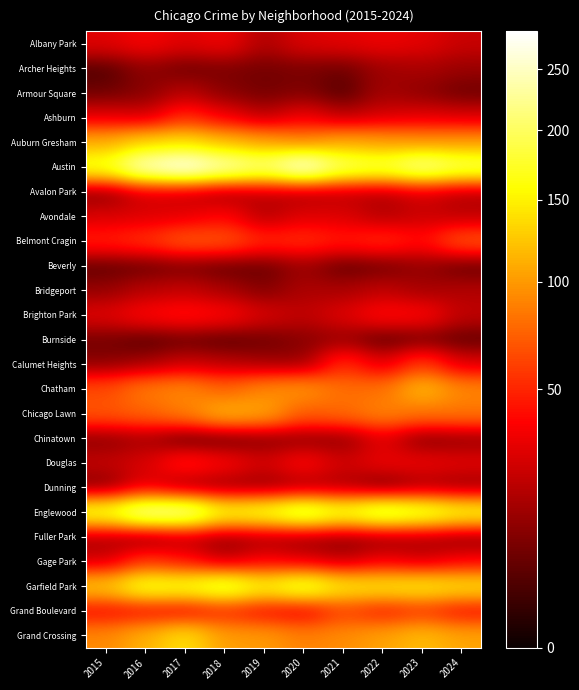

Reading left to right, what are all the values shown in this chart?

Albany Park: 2015=29	2016=36	2017=29	2018=34	2019=17	2020=28	2021=30	2022=33	2023=30	2024=23
Archer Heights: 2015=3	2016=11	2017=6	2018=8	2019=7	2020=8	2021=6	2022=14	2023=16	2024=13
Armour Square: 2015=6	2016=10	2017=19	2018=10	2019=7	2020=9	2021=3	2022=15	2023=11	2024=6
Ashburn: 2015=29	2016=24	2017=51	2018=33	2019=19	2020=33	2021=19	2022=26	2023=29	2024=26
Auburn Gresham: 2015=110	2016=130	2017=137	2018=117	2019=104	2020=90	2021=108	2022=102	2023=97	2024=100
Austin: 2015=173	2016=256	2017=284	2018=243	2019=214	2020=272	2021=202	2022=189	2023=227	2024=197
Avalon Park: 2015=8	2016=25	2017=21	2018=12	2019=19	2020=15	2021=19	2022=17	2023=25	2024=17
Avondale: 2015=27	2016=28	2017=30	2018=39	2019=18	2020=29	2021=28	2022=18	2023=24	2024=20
Belmont Cragin: 2015=48	2016=55	2017=71	2018=69	2019=51	2020=54	2021=46	2022=53	2023=41	2024=69
Beverly: 2015=4	2016=5	2017=7	2018=4	2019=5	2020=13	2021=4	2022=6	2023=12	2024=4
Bridgeport: 2015=12	2016=19	2017=22	2018=16	2019=9	2020=17	2021=16	2022=21	2023=15	2024=18
Brighton Park: 2015=29	2016=39	2017=44	2018=39	2019=27	2020=21	2021=29	2022=41	2023=39	2024=21
Burnside: 2015=7	2016=3	2017=5	2018=3	2019=6	2020=10	2021=12	2022=3	2023=6	2024=4
Calumet Heights: 2015=10	2016=14	2017=23	2018=19	2019=14	2020=12	2021=53	2022=28	2023=58	2024=27
Chatham: 2015=64	2016=85	2017=92	2018=74	2019=92	2020=99	2021=79	2022=81	2023=119	2024=91
Chicago Lawn: 2015=69	2016=75	2017=87	2018=115	2019=107	2020=71	2021=78	2022=90	2023=81	2024=83
Chinatown: 2015=10	2016=15	2017=2	2018=3	2019=8	2020=10	2021=10	2022=29	2023=8	2024=11
Douglas: 2015=22	2016=27	2017=48	2018=38	2019=26	2020=40	2021=25	2022=33	2023=33	2024=30
Dunning: 2015=7	2016=29	2017=12	2018=11	2019=10	2020=14	2021=15	2022=4	2023=14	2024=11
Englewood: 2015=172	2016=232	2017=230	2018=161	2019=171	2020=206	2021=172	2022=204	2023=186	2024=161
Fuller Park: 2015=15	2016=7	2017=17	2018=10	2019=15	2020=11	2021=9	2022=11	2023=14	2024=9
Gage Park: 2015=24	2016=54	2017=41	2018=20	2019=34	2020=27	2021=19	2022=32	2023=24	2024=35
Garfield Park: 2015=127	2016=173	2017=167	2018=192	2019=156	2020=185	2021=147	2022=146	2023=149	2024=141
Grand Boulevard: 2015=38	2016=38	2017=35	2018=48	2019=38	2020=32	2021=59	2022=44	2023=54	2024=39
Grand Crossing: 2015=92	2016=113	2017=141	2018=102	2019=101	2020=88	2021=94	2022=105	2023=119	2024=106